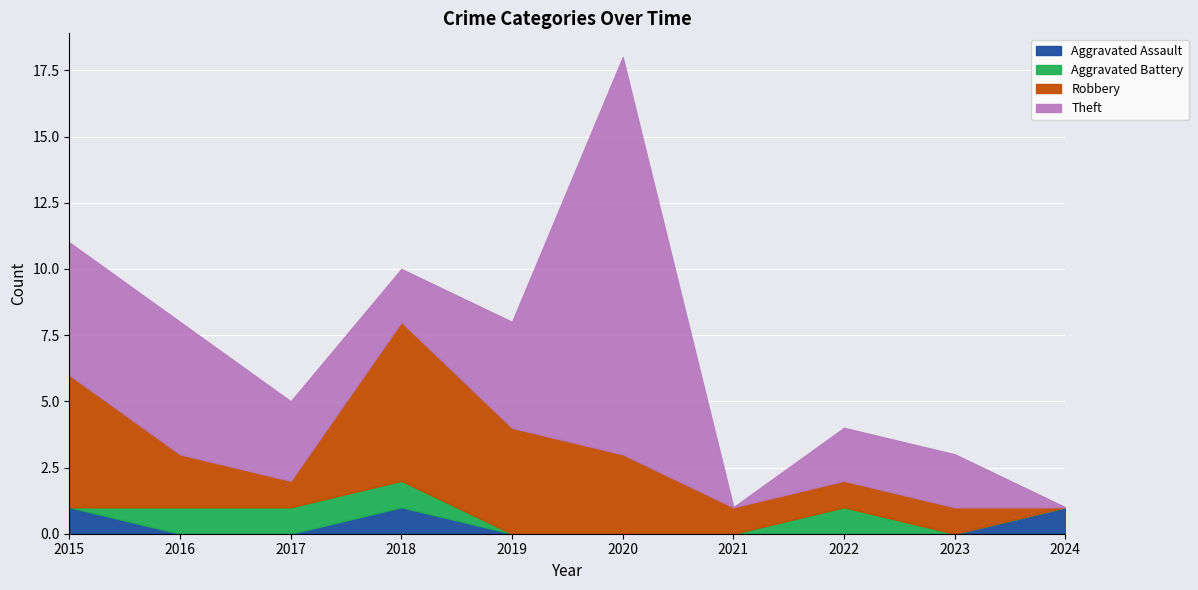

At which label is Theft closest to 7?

2015